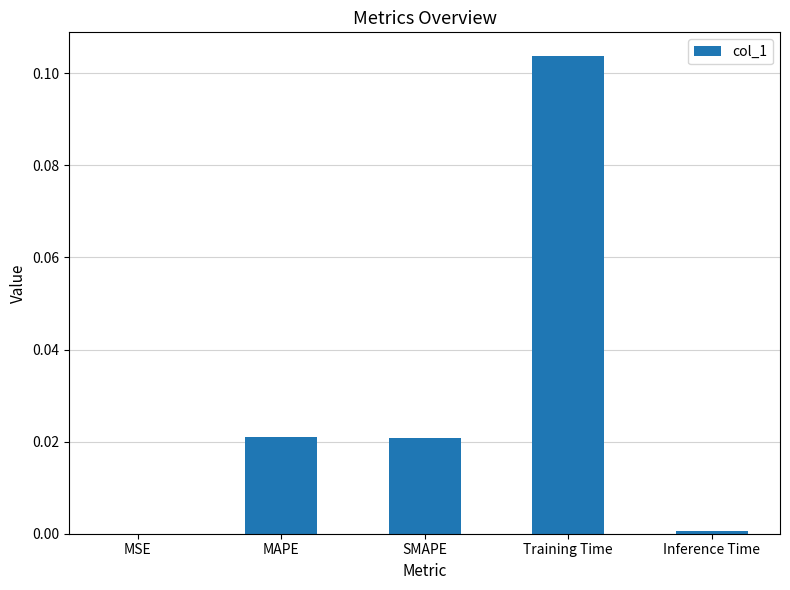

Which label corresponds to the largest value in the chart?

Training Time